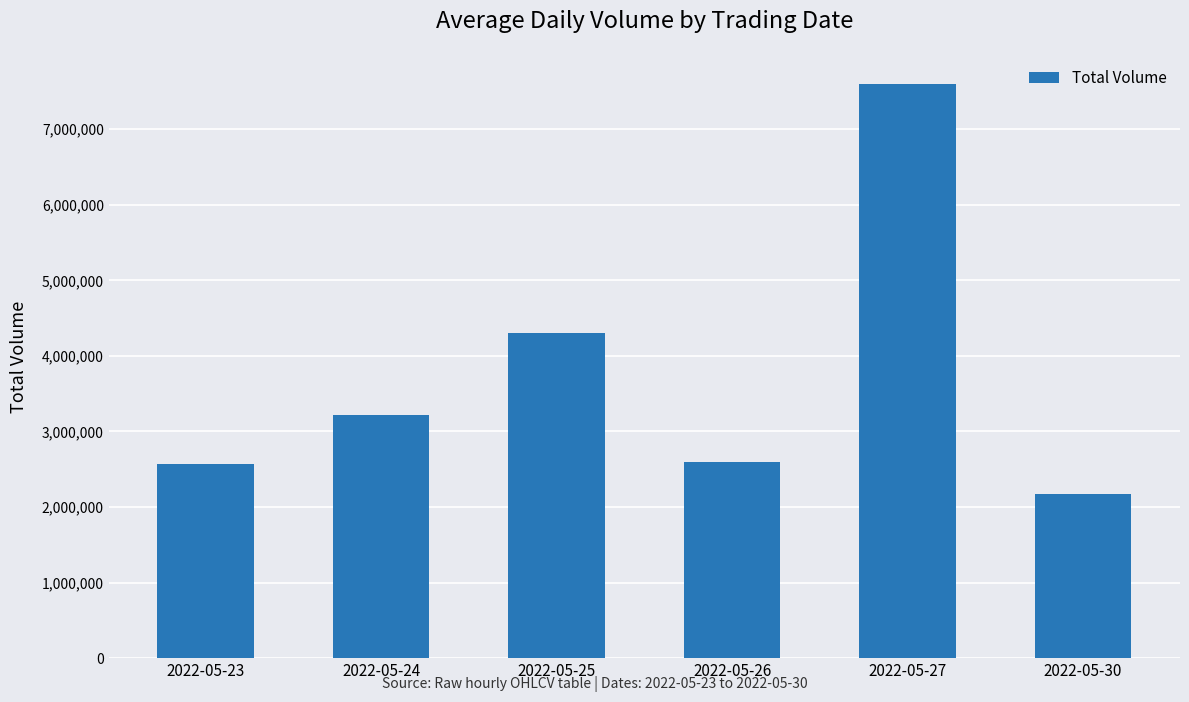

Is it true that the value at 2022-05-24 is 1004146?

False